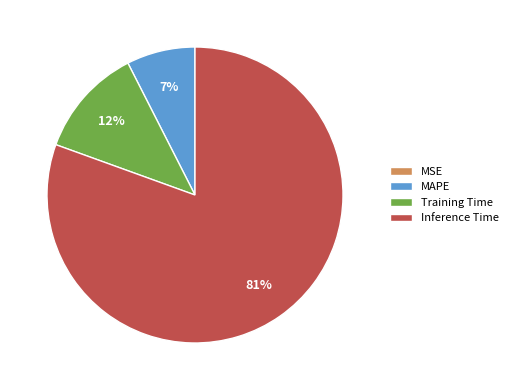

What is the majority slice?

Inference Time